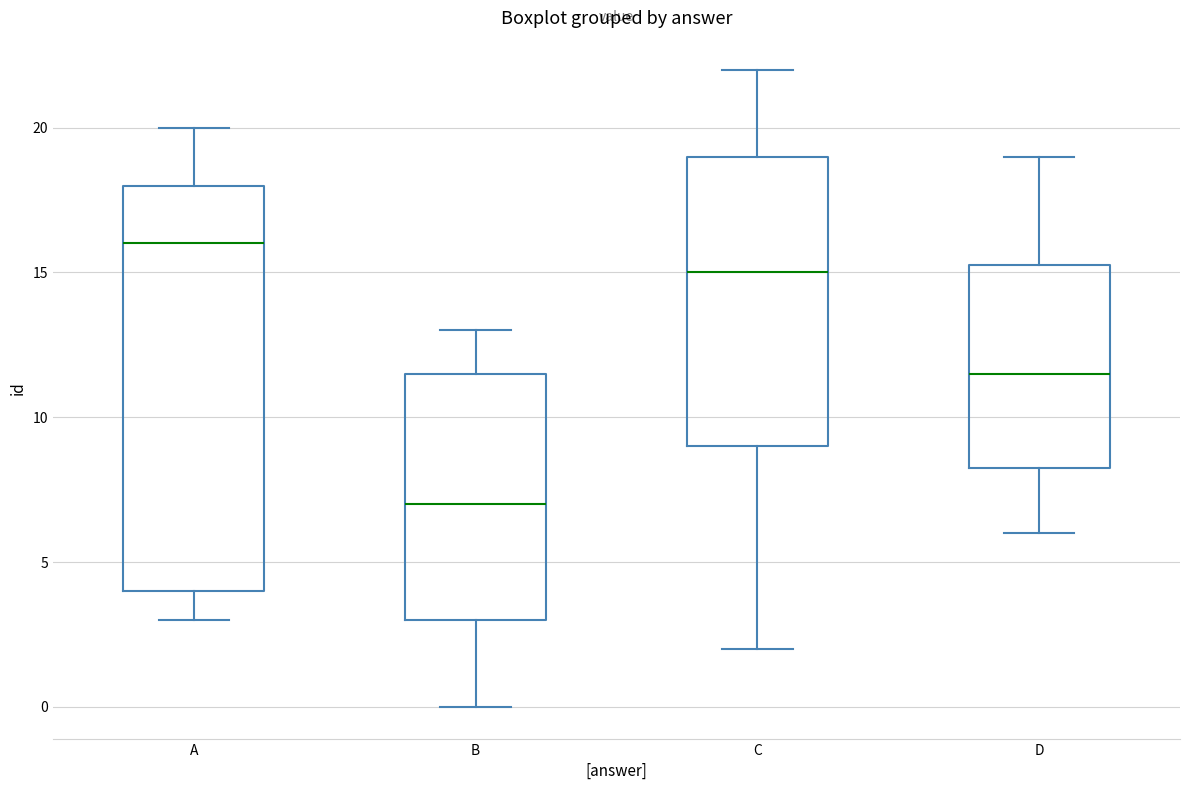

Which box's median line is the lowest?

B